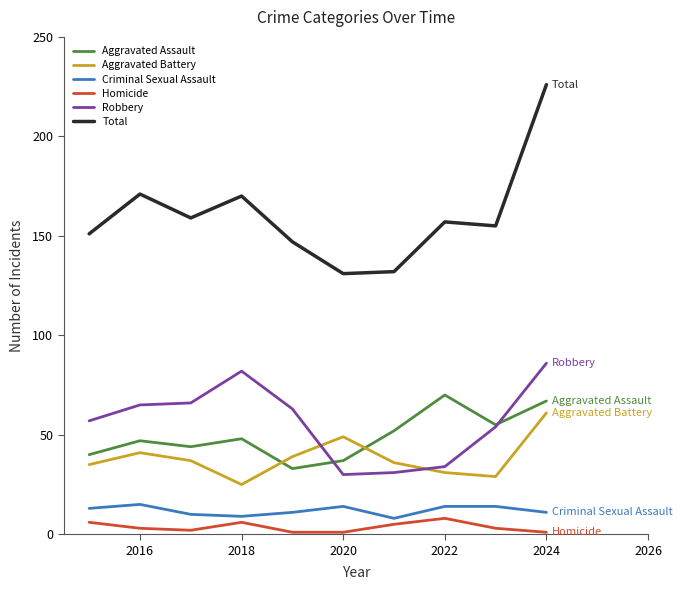

Which series has the largest total across all categories?

Total